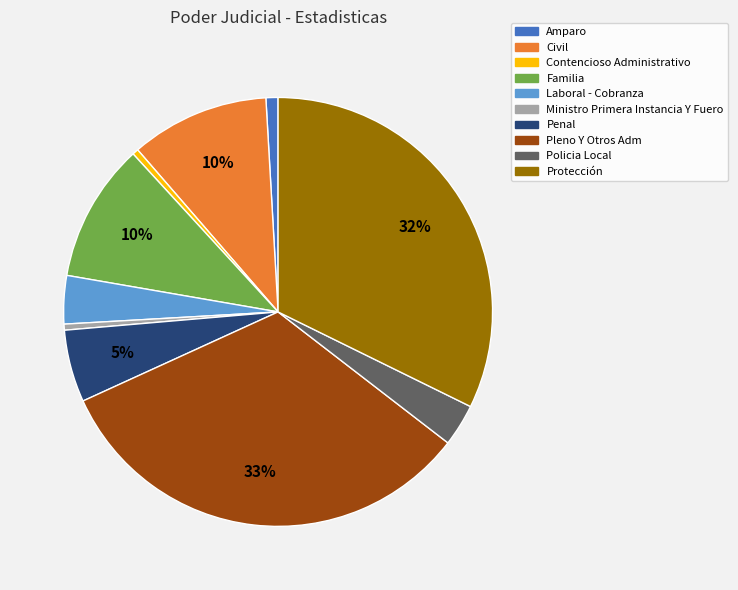

To the nearest percent, what percentage of the pie is Civil?

10%